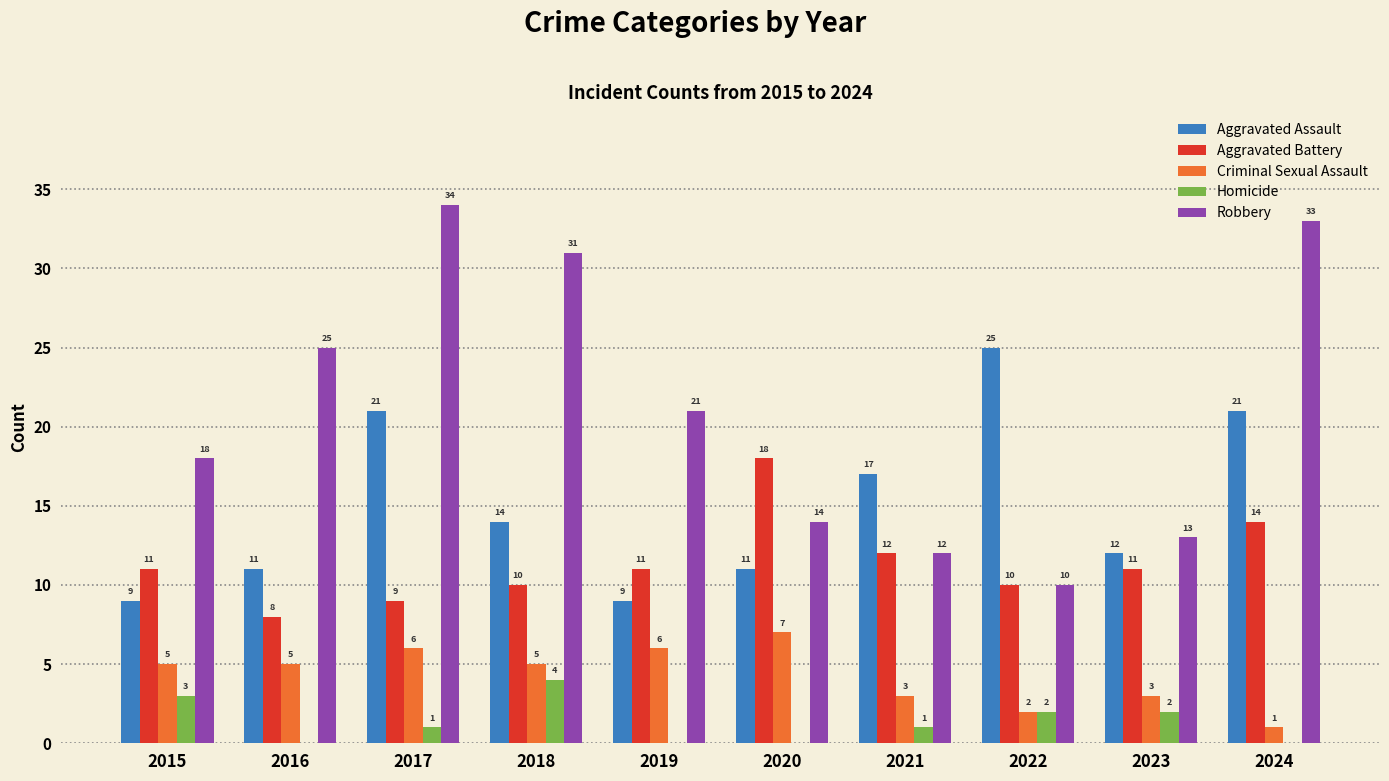

Reading right to left, list all the values displayed in this chart.

Aggravated Assault: 21	12	25	17	11	9	14	21	11	9
Aggravated Battery: 14	11	10	12	18	11	10	9	8	11
Criminal Sexual Assault: 1	3	2	3	7	6	5	6	5	5
Homicide: 0	2	2	1	0	0	4	1	0	3
Robbery: 33	13	10	12	14	21	31	34	25	18